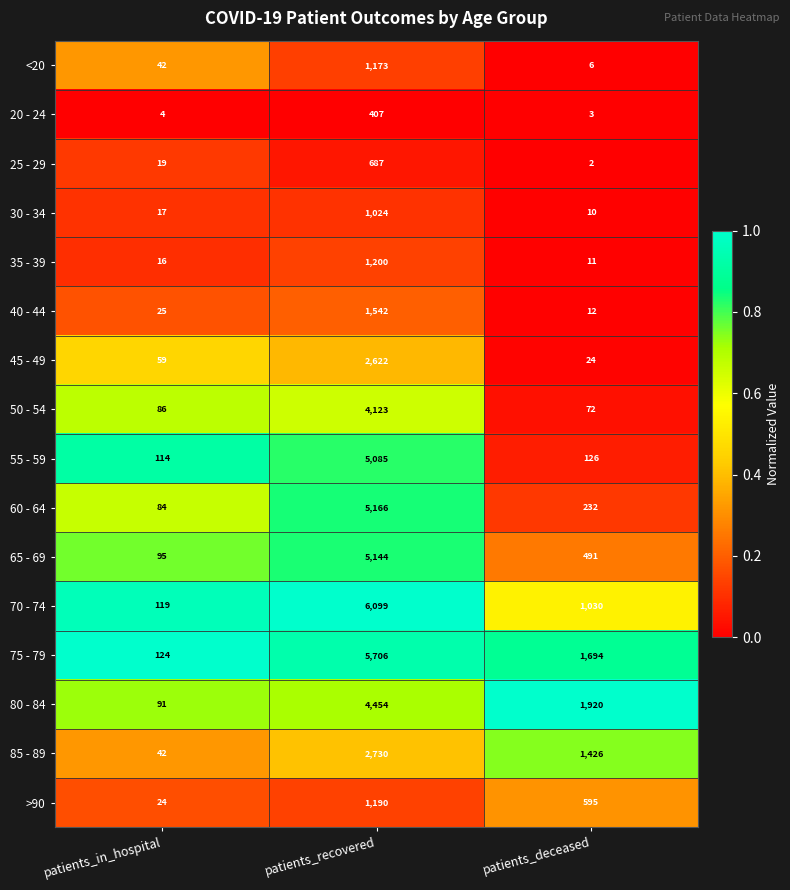

At patients_recovered, list the series in order from smallest to largest.

20 - 24, 25 - 29, 30 - 34, <20, >90, 35 - 39, 40 - 44, 45 - 49, 85 - 89, 50 - 54, 80 - 84, 55 - 59, 65 - 69, 60 - 64, 75 - 79, 70 - 74